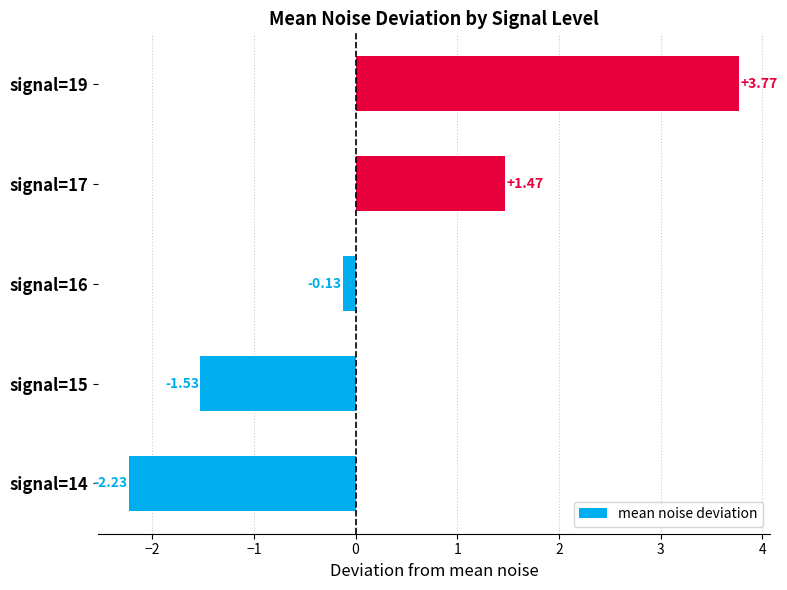

Between signal=14 and signal=17, which is larger?

signal=17